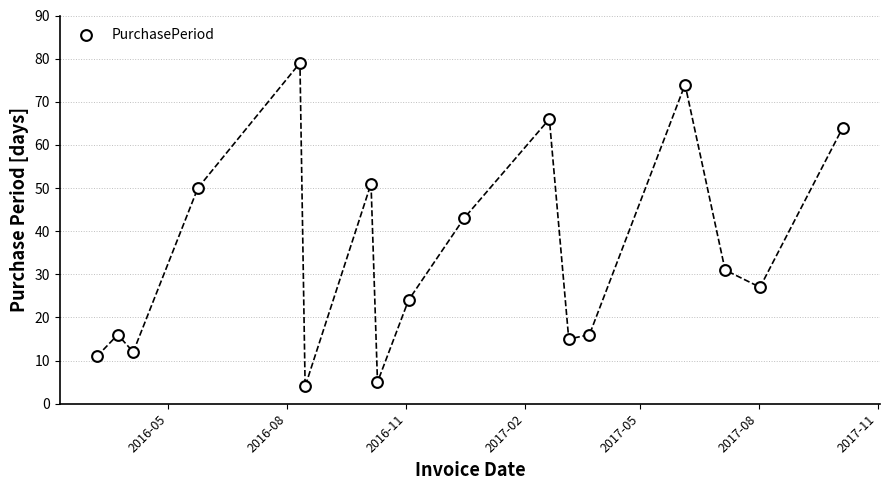

What is the range of Y values (max minus min)?

75